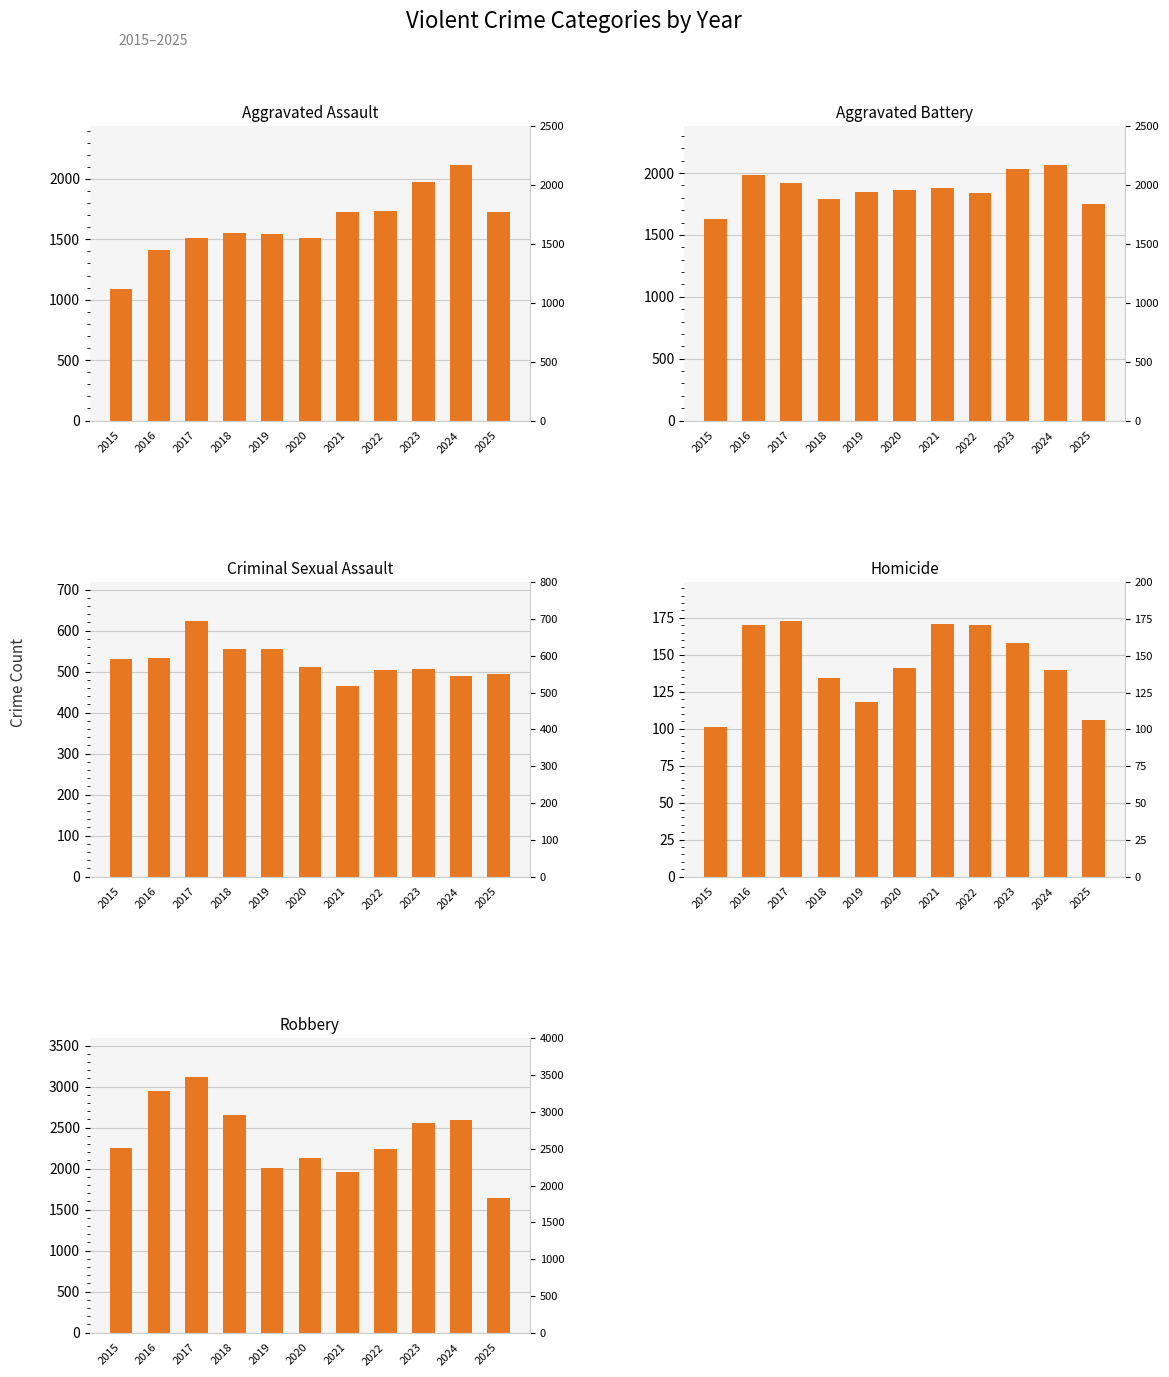

Where does the Homicide series first go above 141?

2016